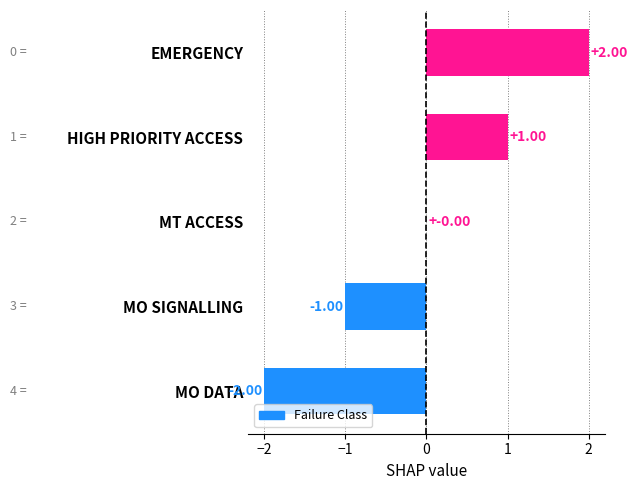

Are the bars horizontal?

Yes